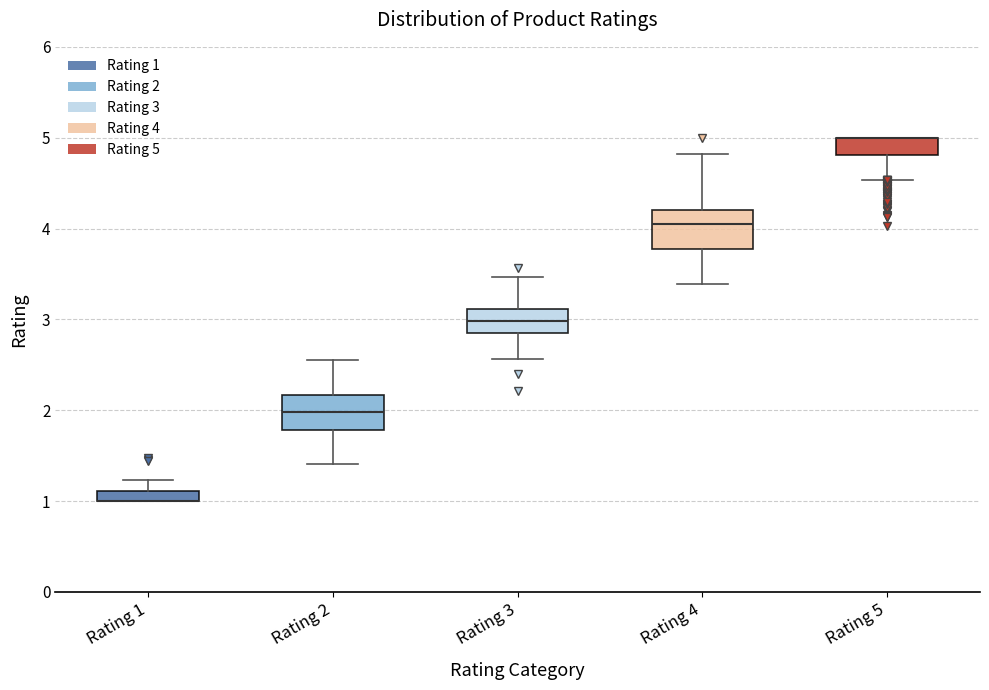

Where is the upper edge of the box for Rating 1 on the y-axis? The values are not printed on the chart, so give them approximately, as read against the axis.

1.1